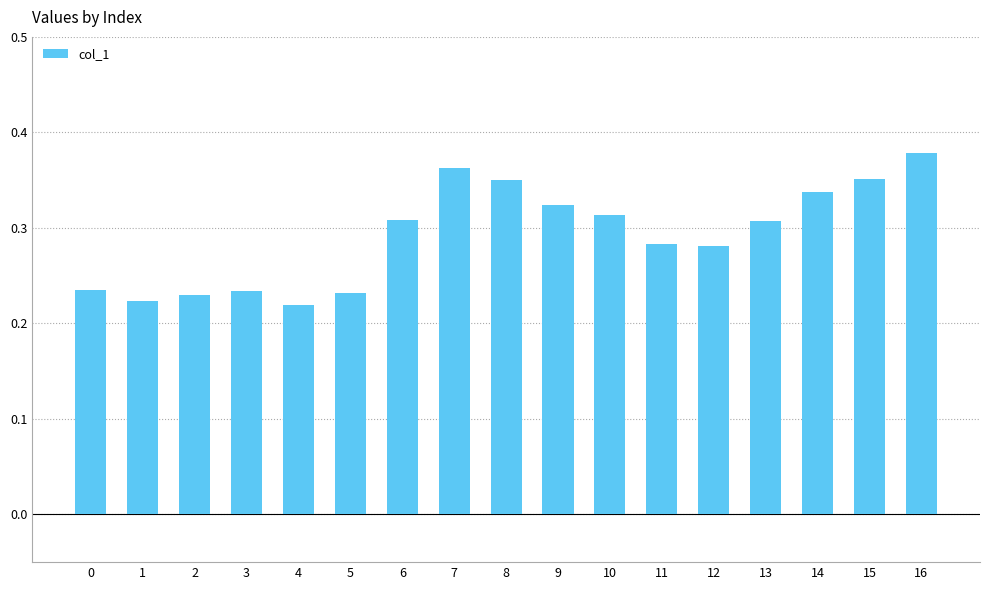

The value at 4 is 0.1. True or false?

False